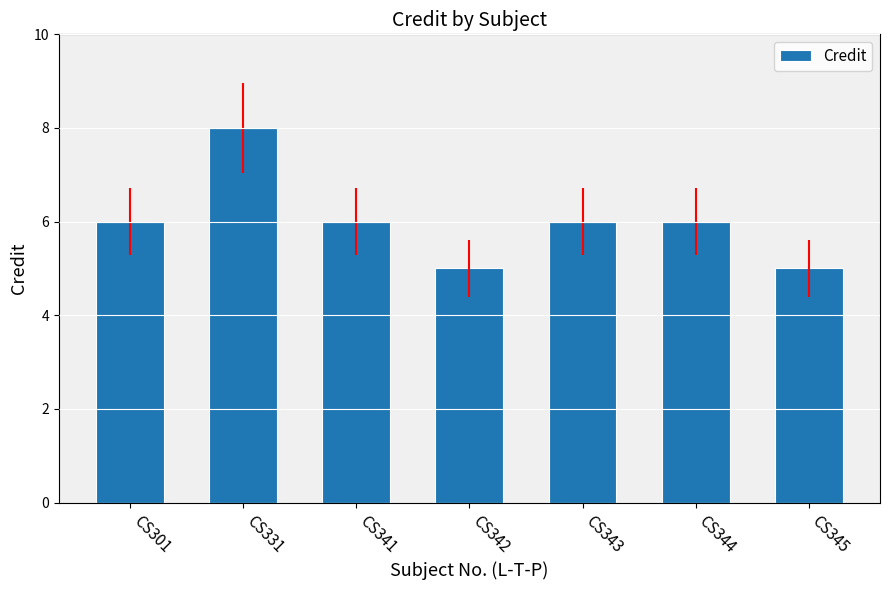

Reading right to left, extract all data points from this chart.

CS345=5	CS344=6	CS343=6	CS342=5	CS341=6	CS331=8	CS301=6